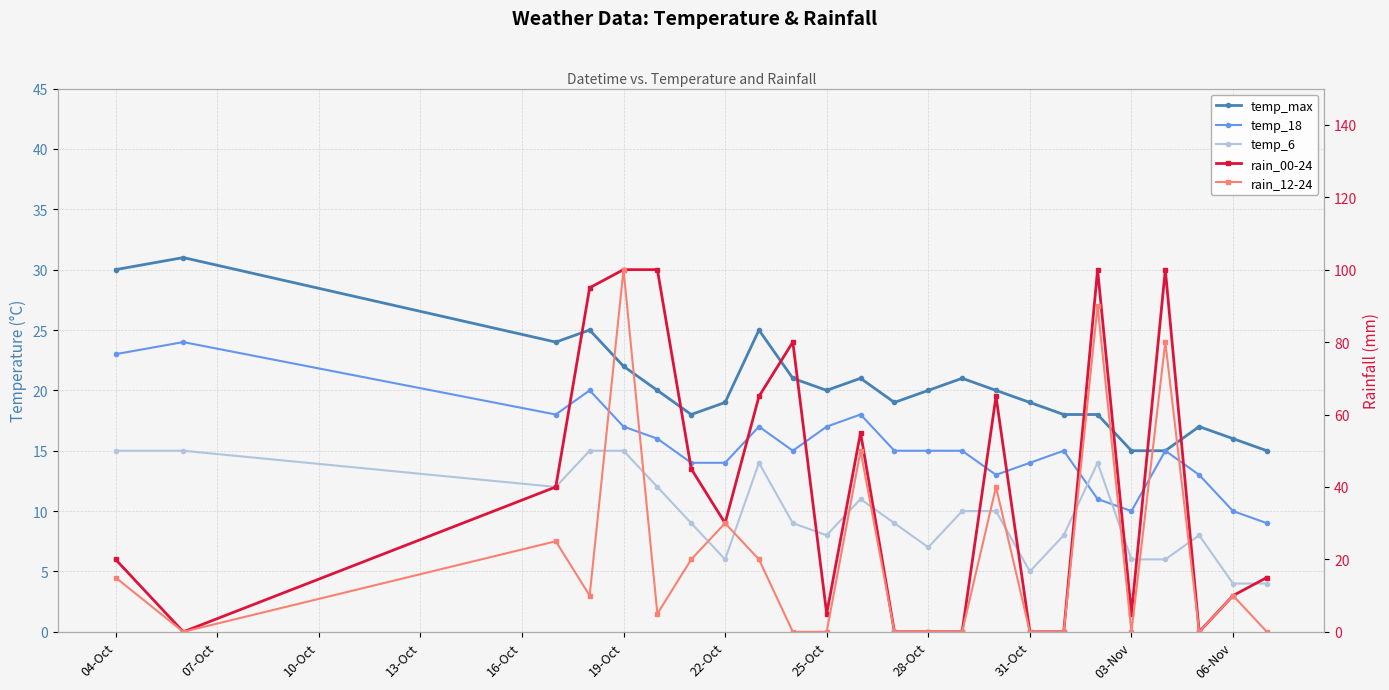

Reading right to left, extract all data points from this chart.

temp_max: 15	16	17	15	15	18	18	19	20	21	20	19	21	20	21	25	19	18	20	22	25	24	31	30
temp_18: 9	10	13	15	10	11	15	14	13	15	15	15	18	17	15	17	14	14	16	17	20	18	24	23
temp_6: 4	4	8	6	6	14	8	5	10	10	7	9	11	8	9	14	6	9	12	15	15	12	15	15
rain_00-24: 15	10	0	100	5	100	0	0	65	0	0	0	55	5	80	65	30	45	100	100	95	40	0	20
rain_12-24: 0	10	0	80	0	90	0	0	40	0	0	0	50	0	0	20	30	20	5	100	10	25	0	15